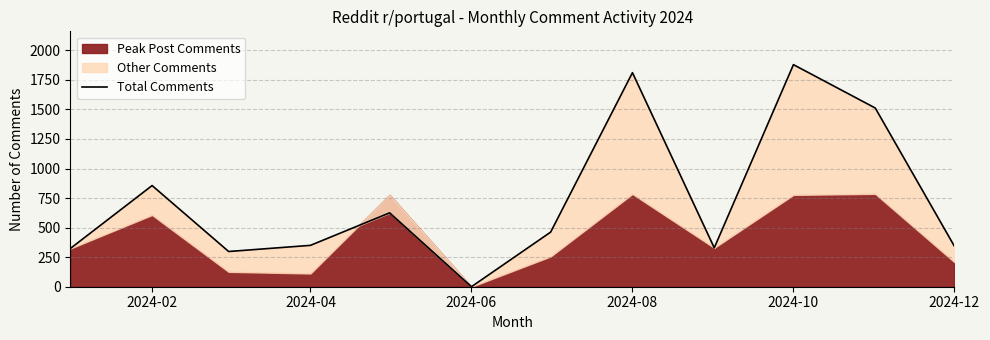

How many points are lower than both their immediate neighbors (excluding endpoints)?

3